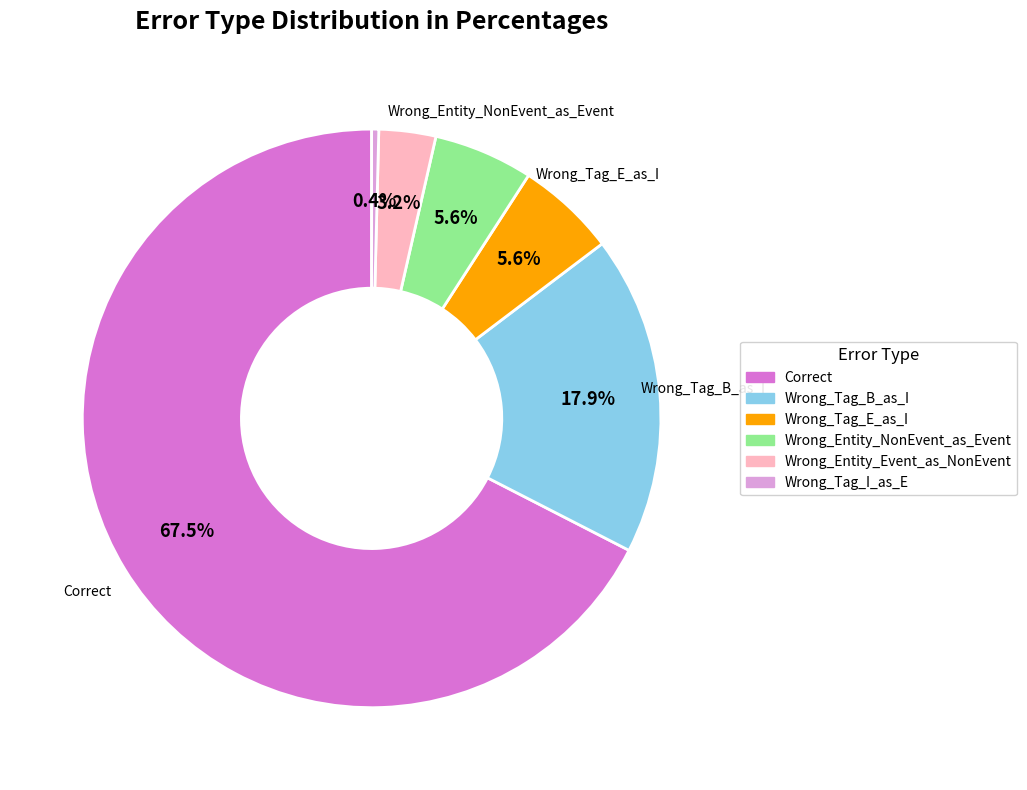

How much of the chart is everything except Wrong_Entity_Event_as_NonEvent?

96.8%